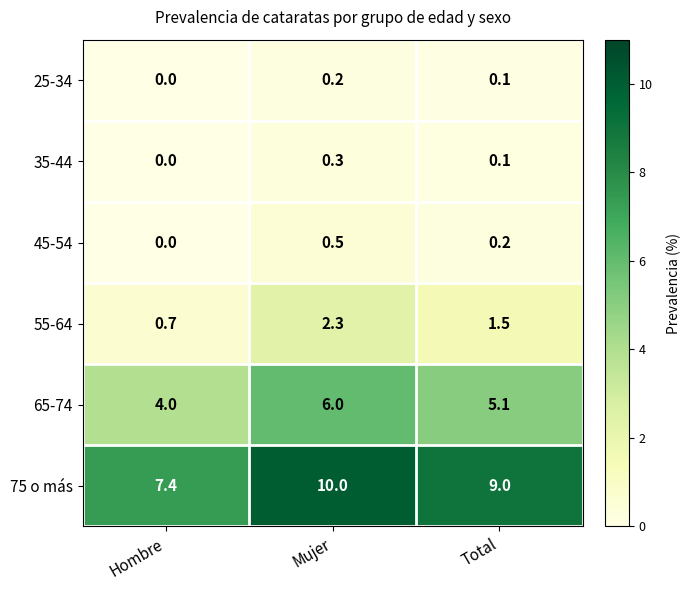

What is the difference between the 65-74 values at Total and Mujer?

0.9